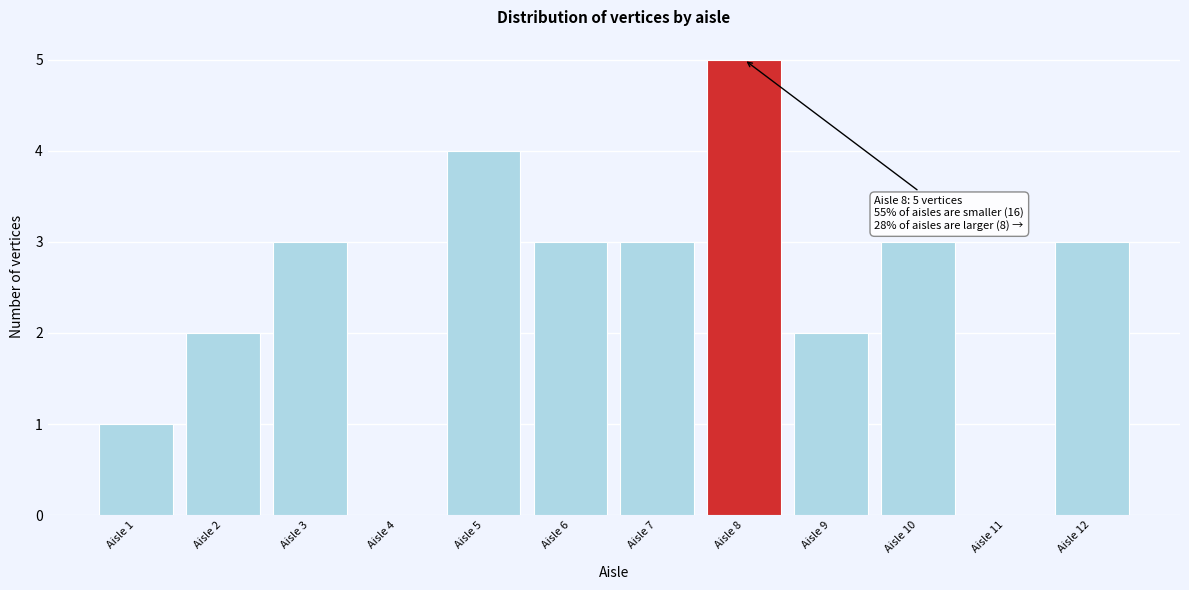

Which range on the x-axis has the tallest bar?

7.5 to 8.5